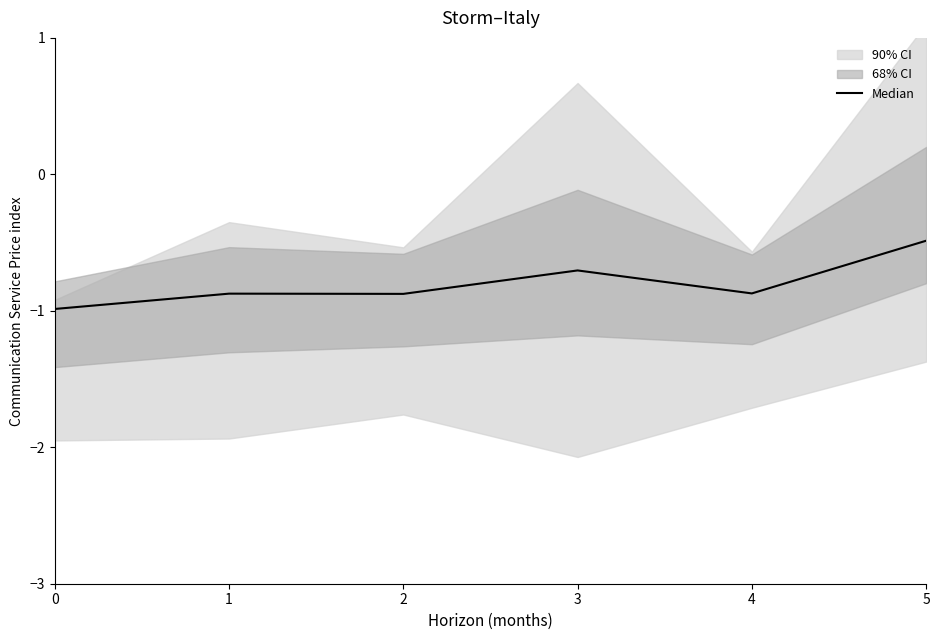

True or false: the data has more than 2 interior local peaks.

False